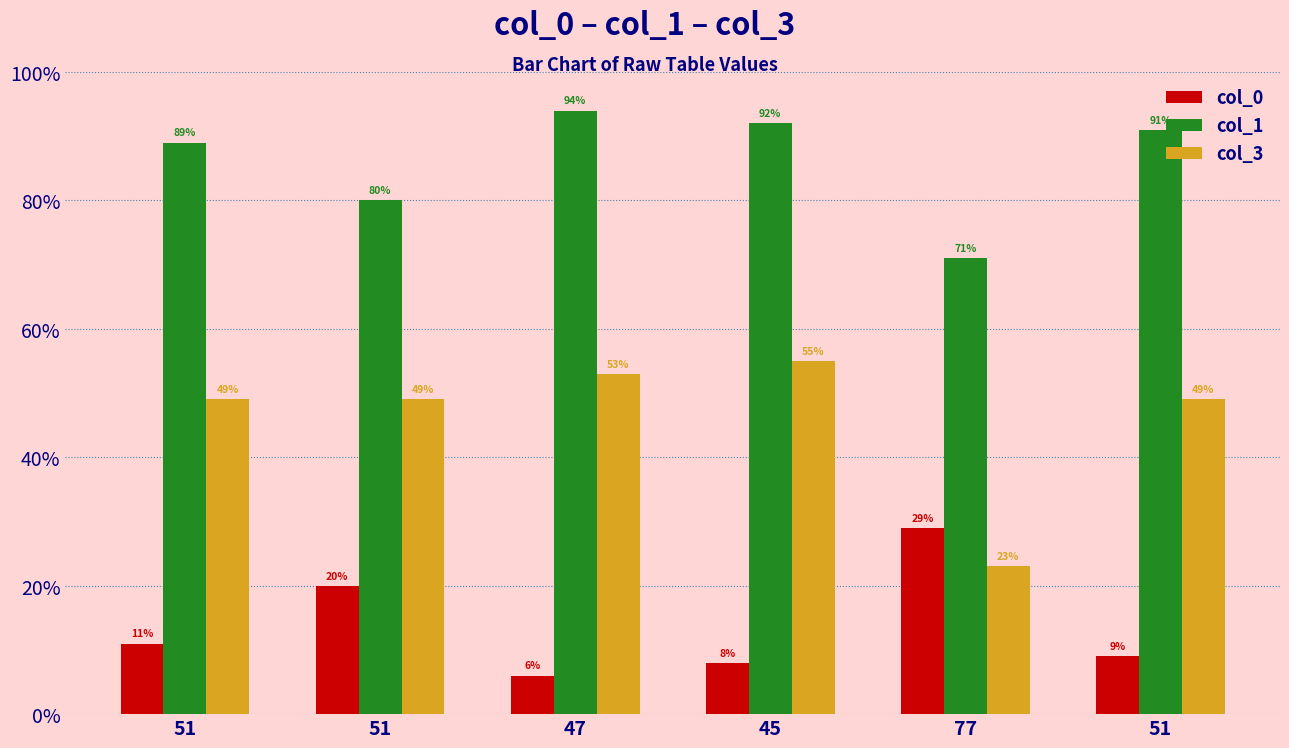

What is the maximum value for col_1?

94